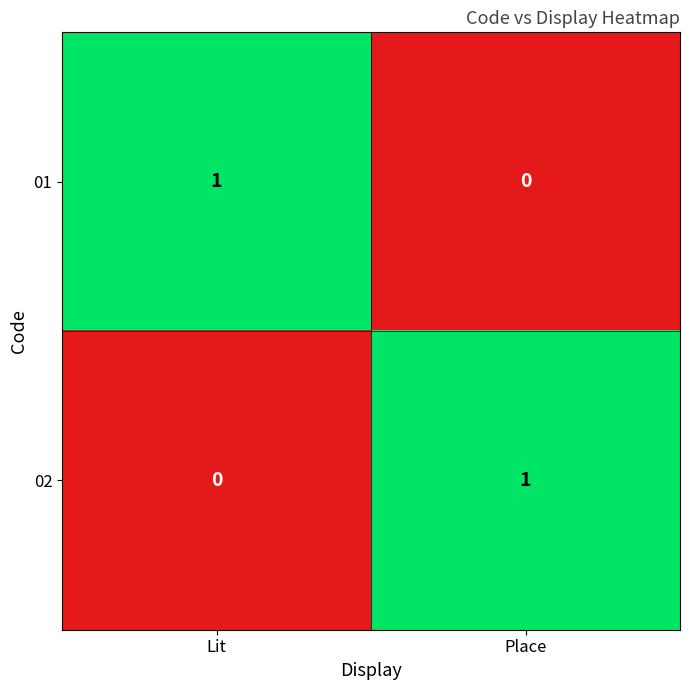

Where is 01 nearest to the value 0?

Place